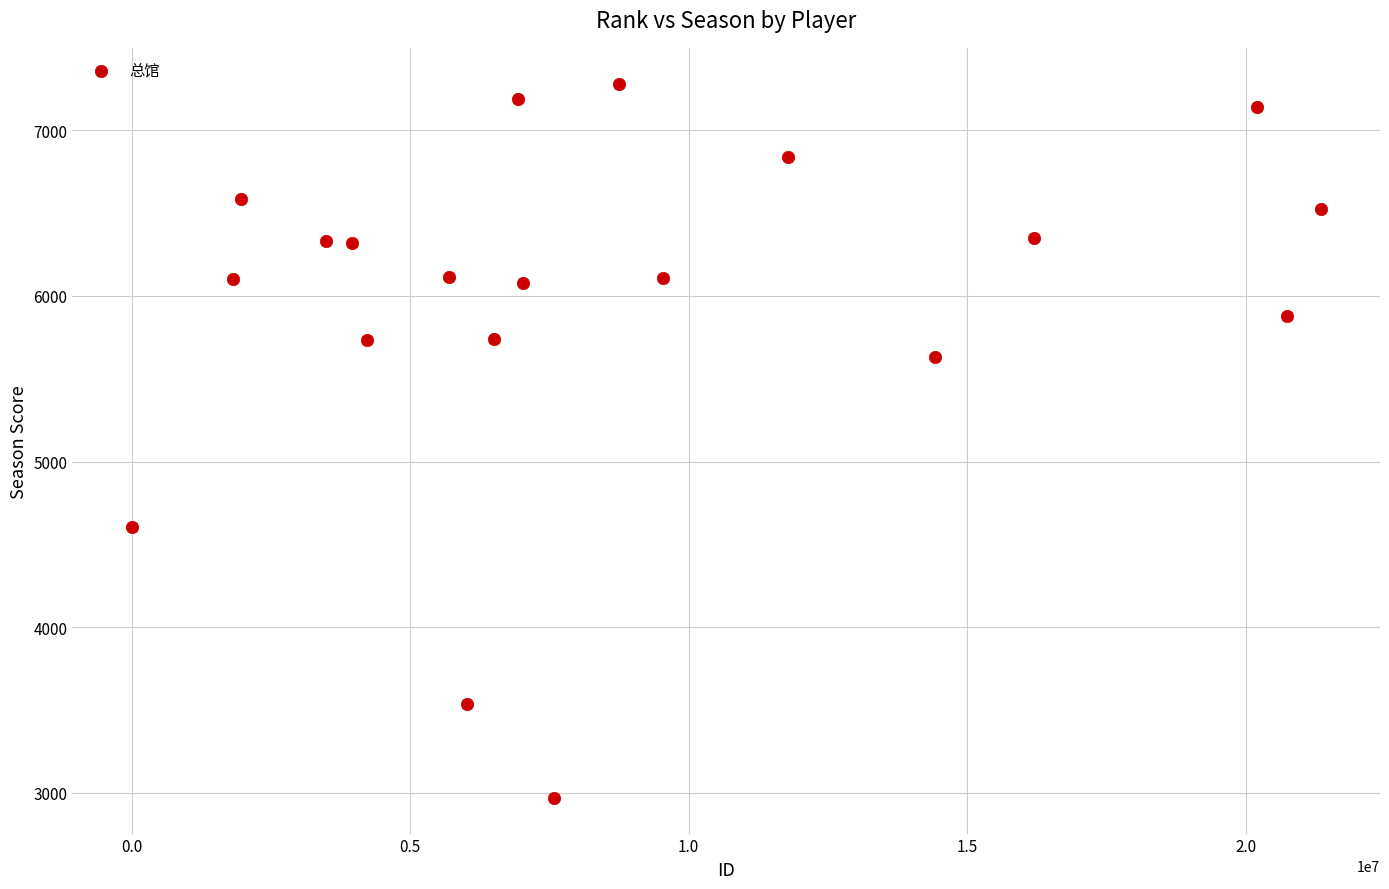

What is the range of X values (max minus min)?

21345353